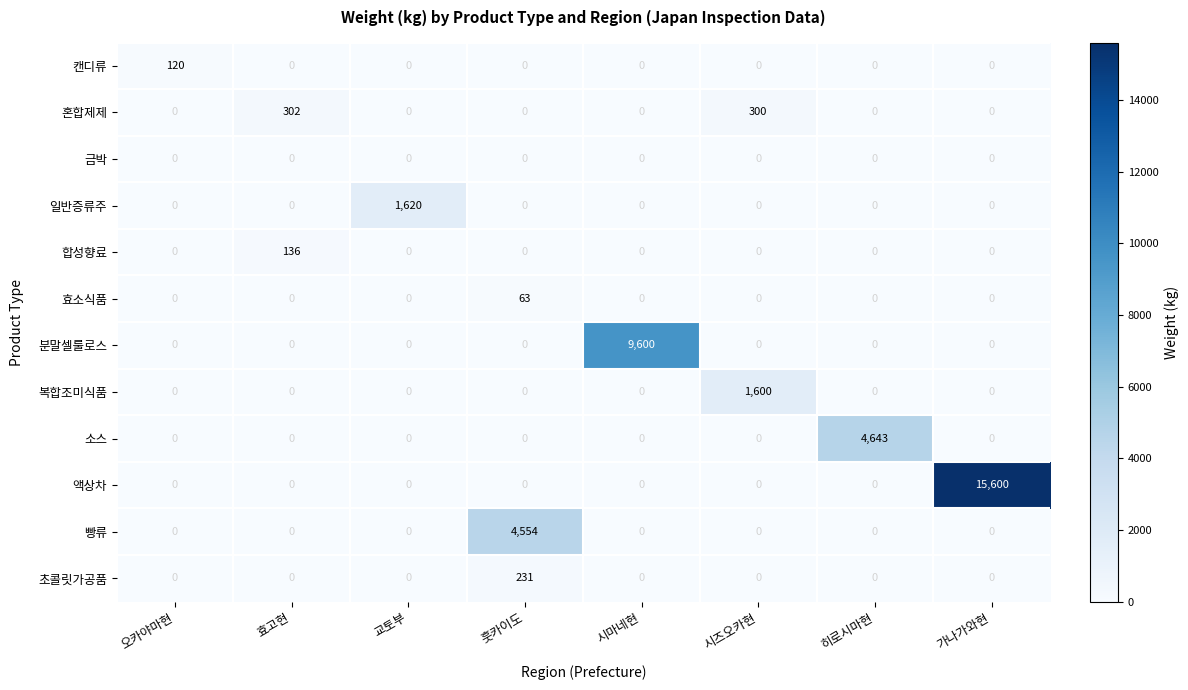

What is the spread (max minus min) of values at 가나가와현?

15600